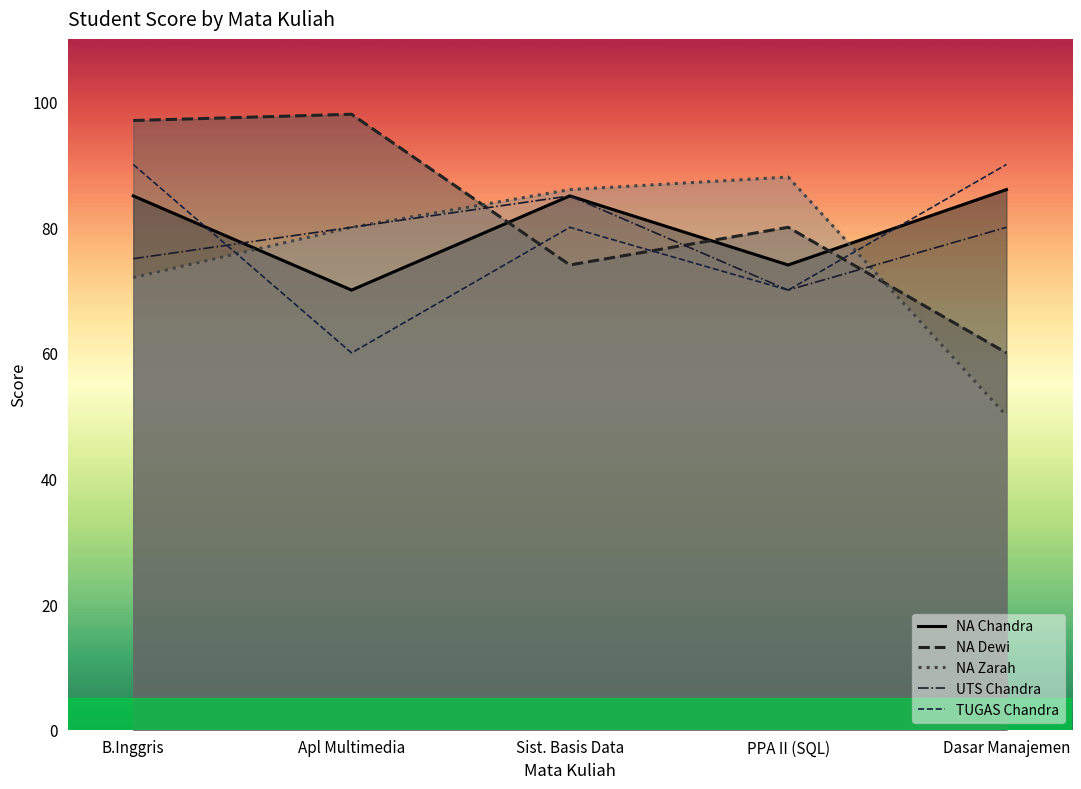

At how many categories does at least one series exceed 65?

5